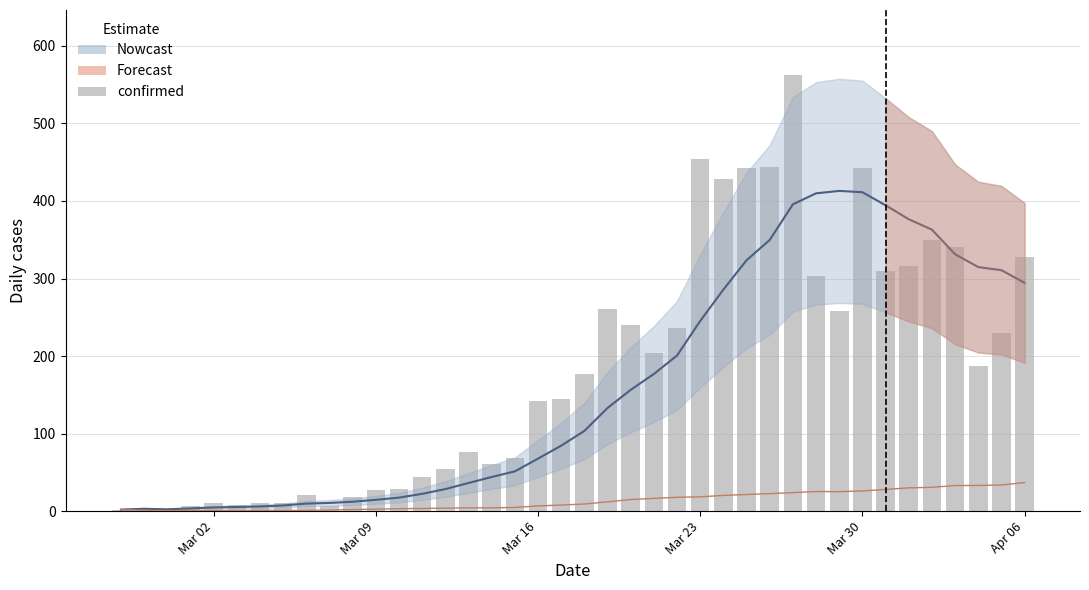

What is the difference between the maximum and minimum values?

561